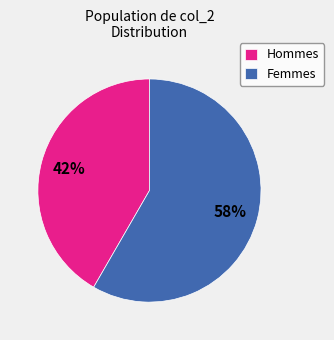

What is the largest slice in the pie chart?

Femmes